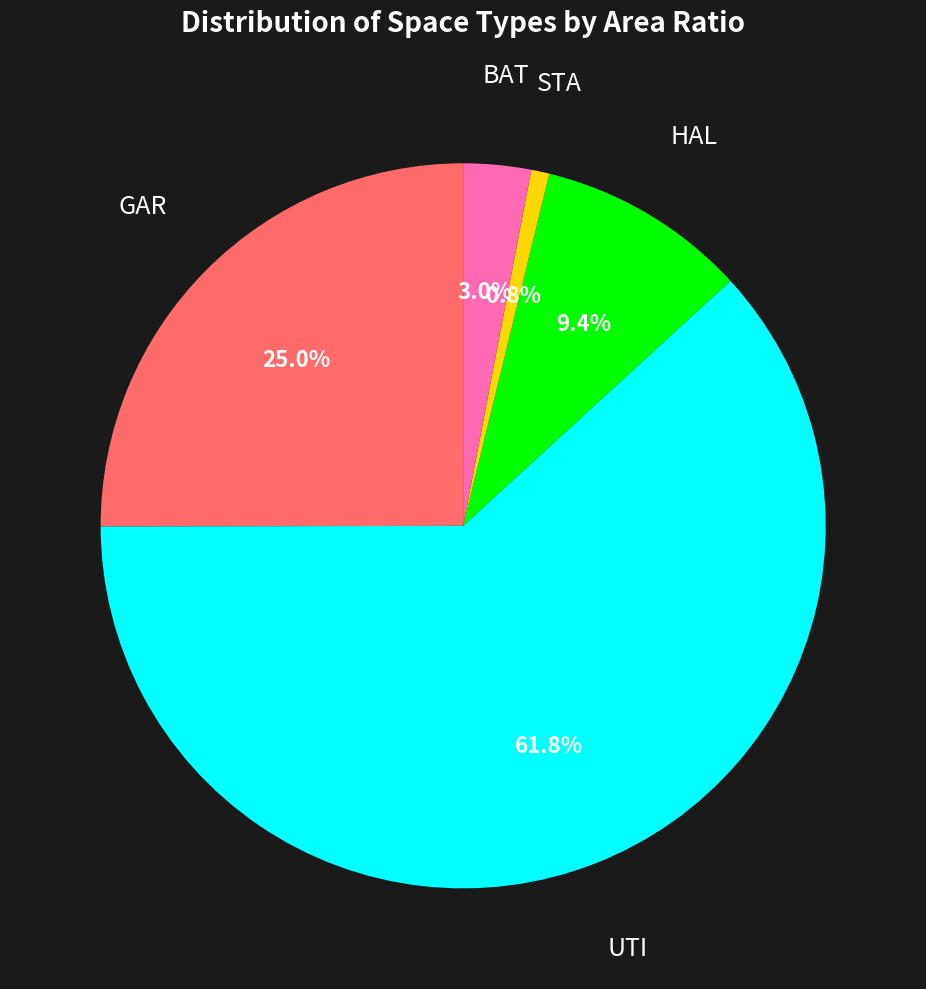

Which slice is the largest?

UTI